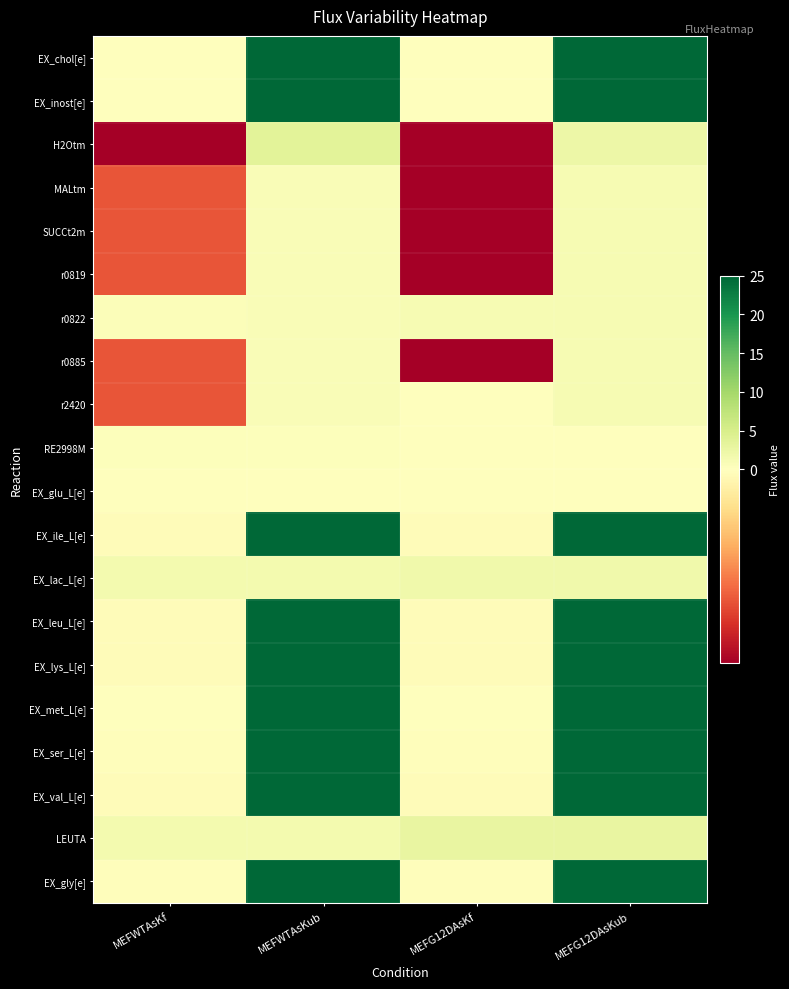

At which category is the sum across all series the highest?

MEFG12DAsKub